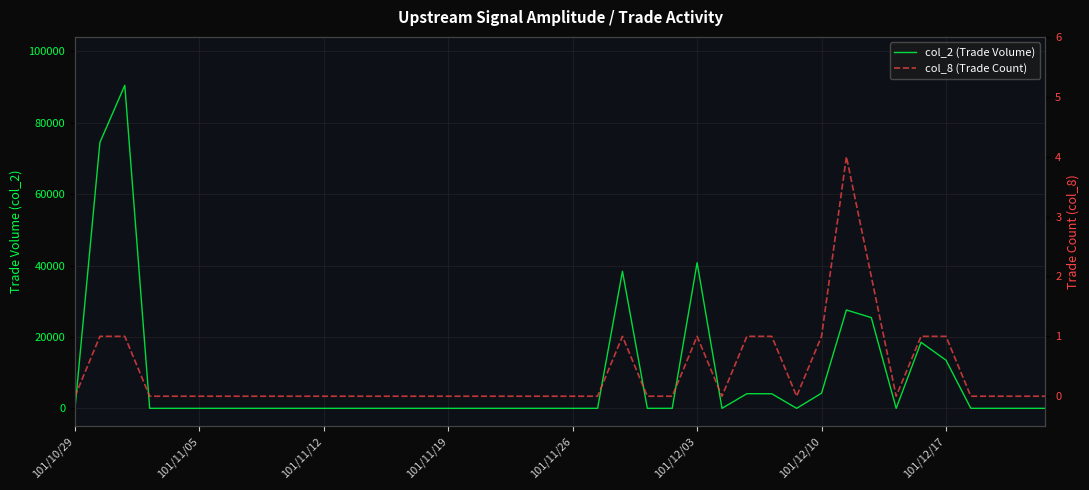

How many data points in col_8 (Trade Count) are above 0?

11